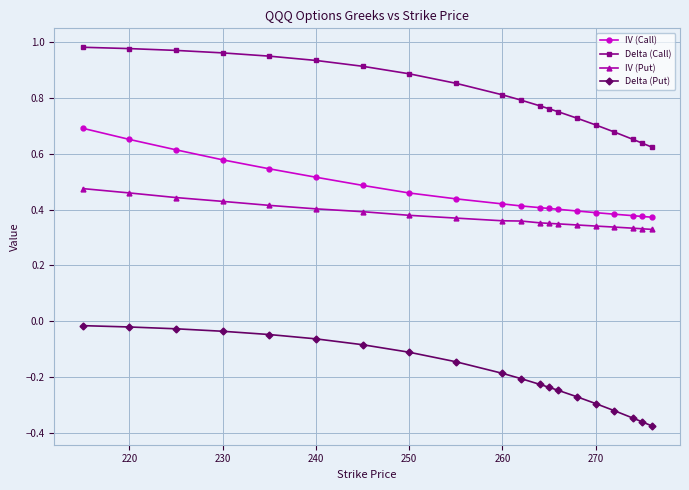

What is the sum of all IV (Call) values?

9.3